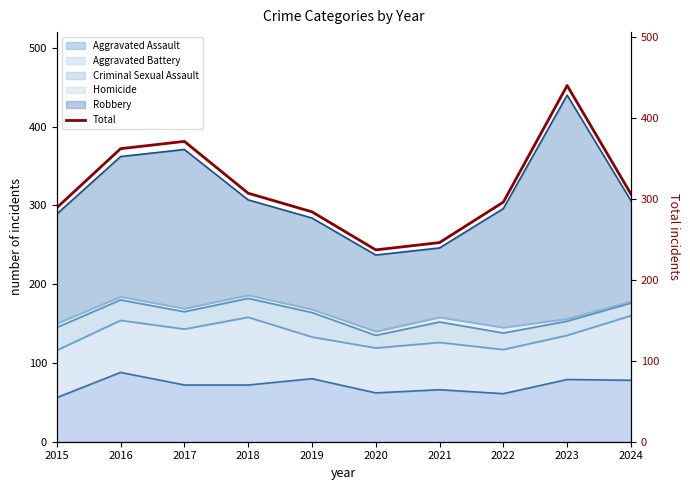

What is the maximum value shown in the chart?

440